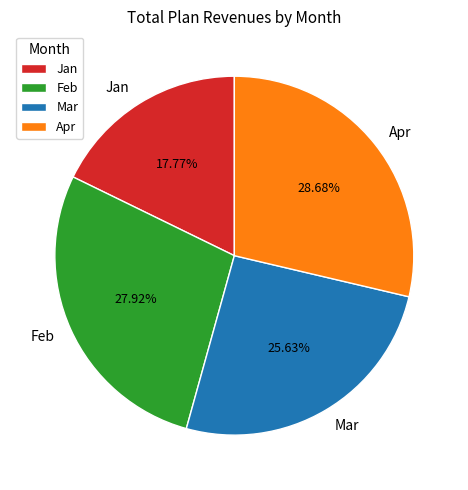

The Jan slice represents 9% of the pie. True or false?

False